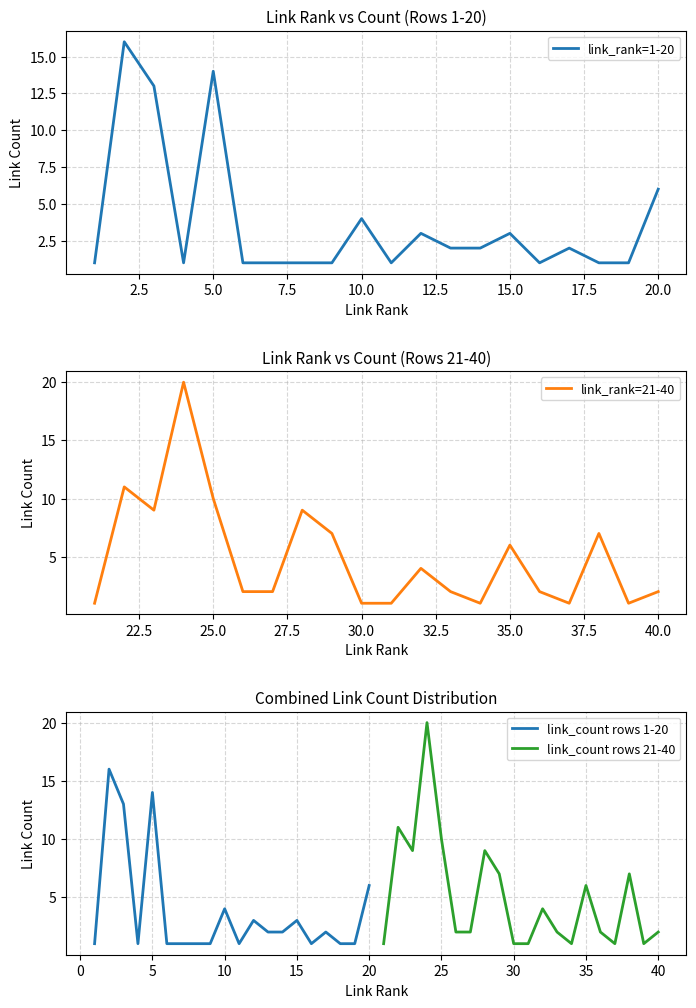

After their last crossing, which series has the higher values: link_rank=21-40 or link_rank=1-20?

link_rank=21-40